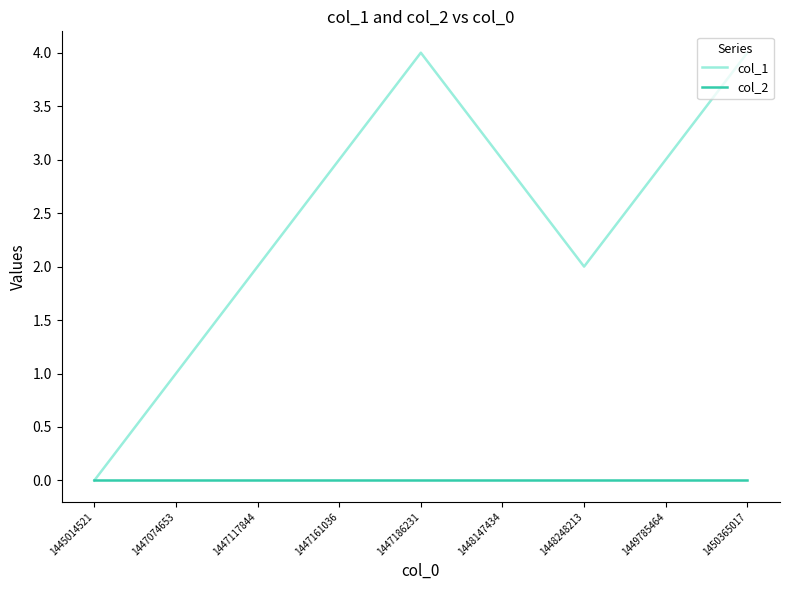

Which category has the lowest value in the col_1 series?

1445014521